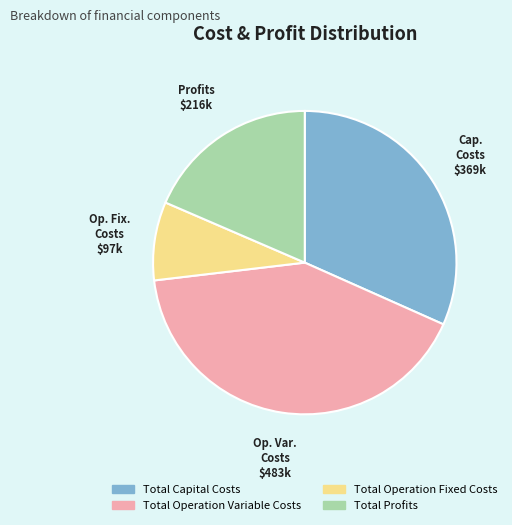

Between Total Operation Variable Costs and Total Capital Costs, which is larger?

Total Operation Variable Costs